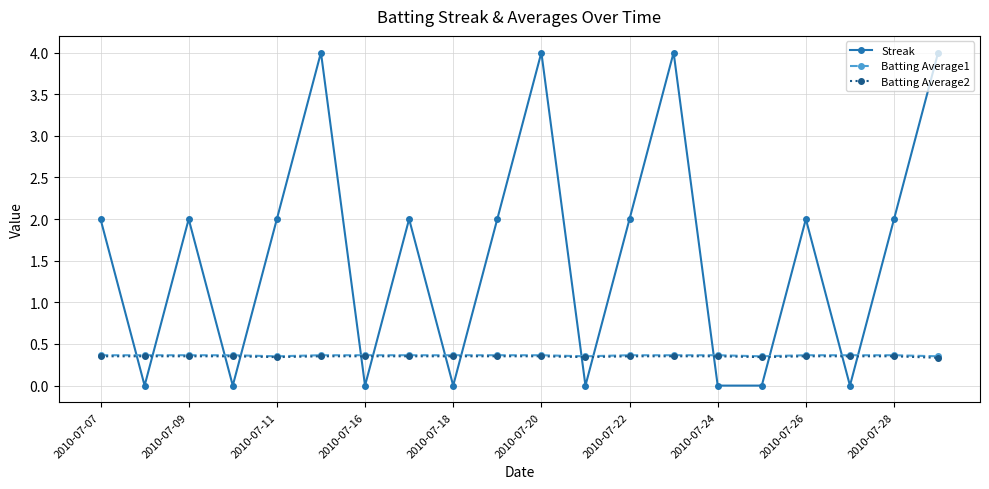

Does the chart have visible grid lines?

Yes